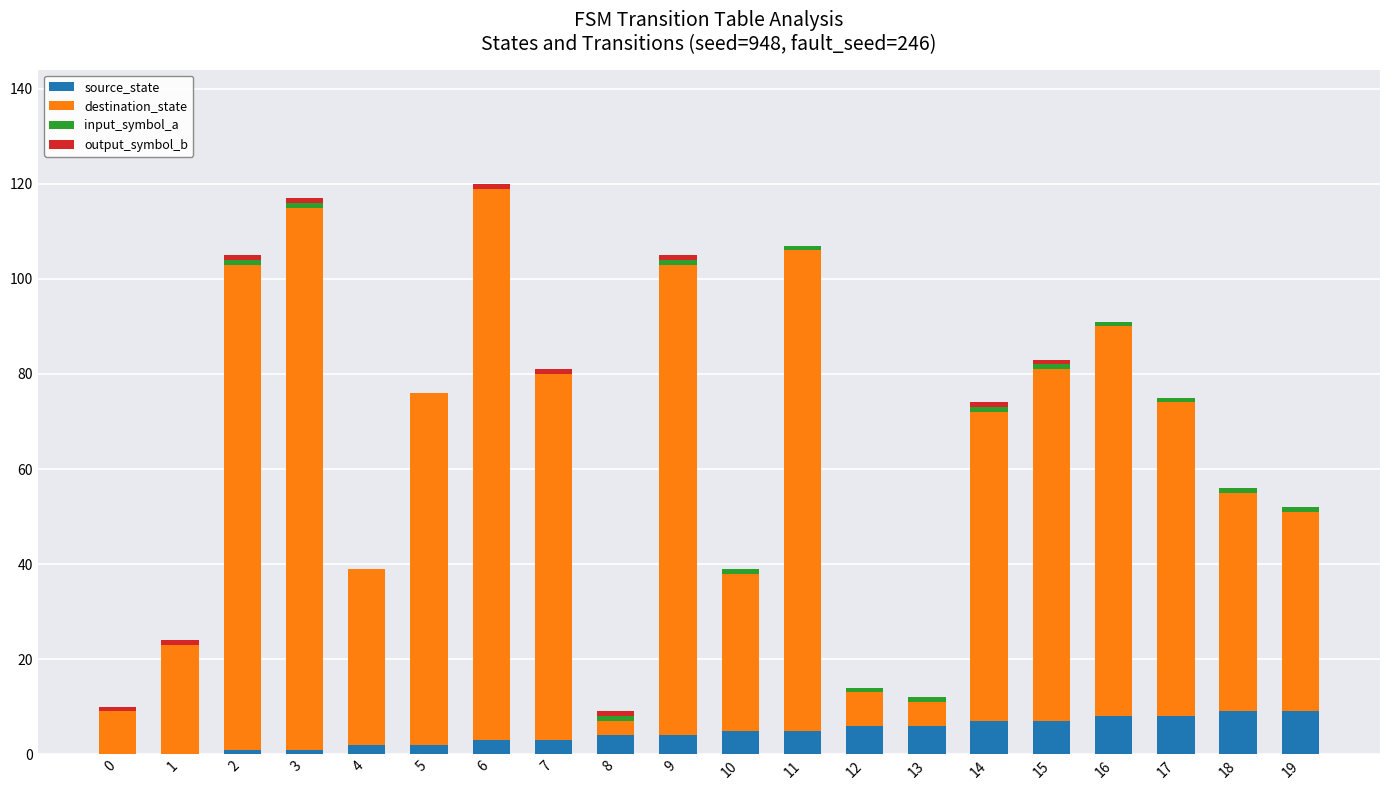

What is the sum of all source_state values?

90